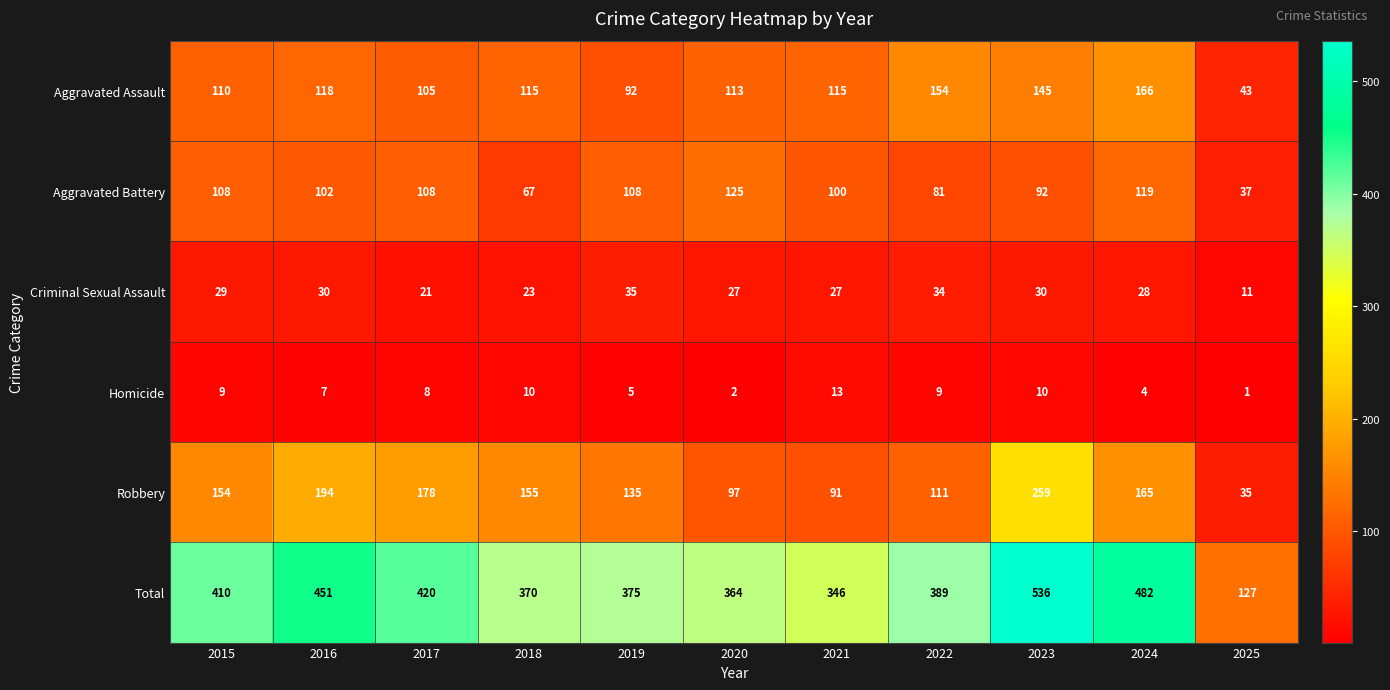

What is the maximum value shown in the chart?

536